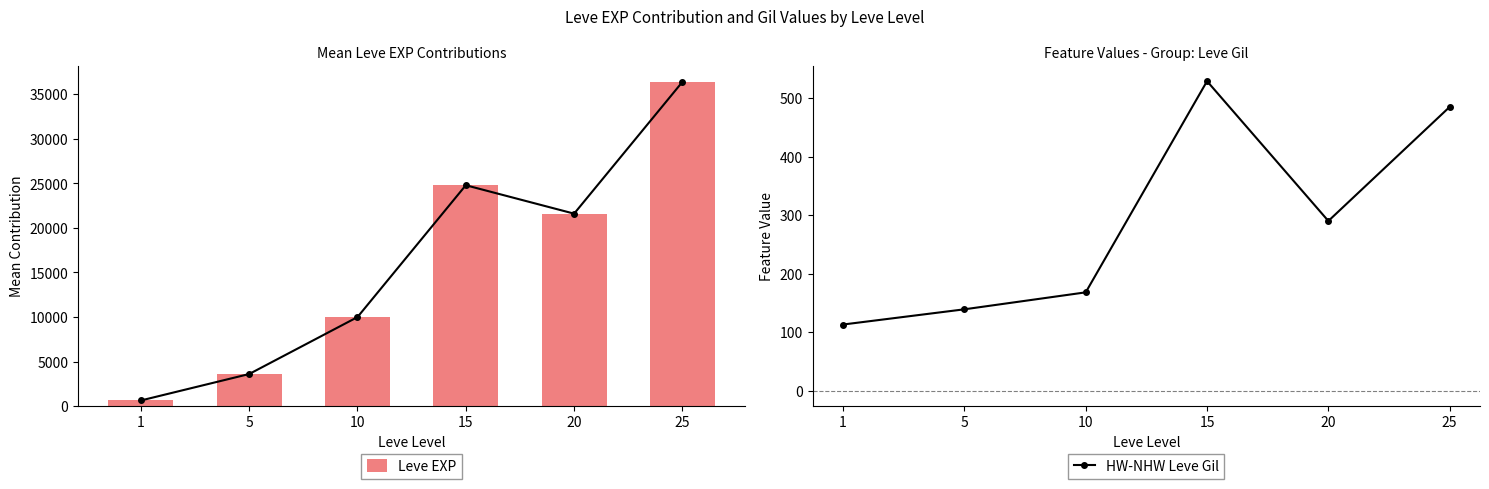

The Leve EXP series shows 15866 at 25. True or false?

False